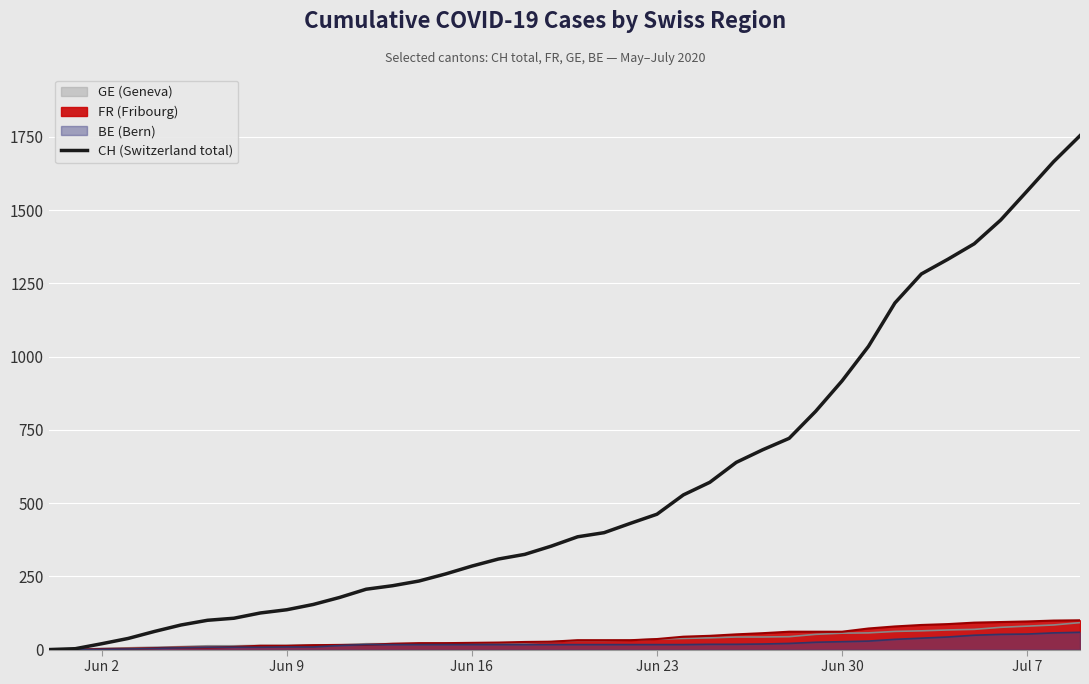

What is the greatest value displayed?

1754